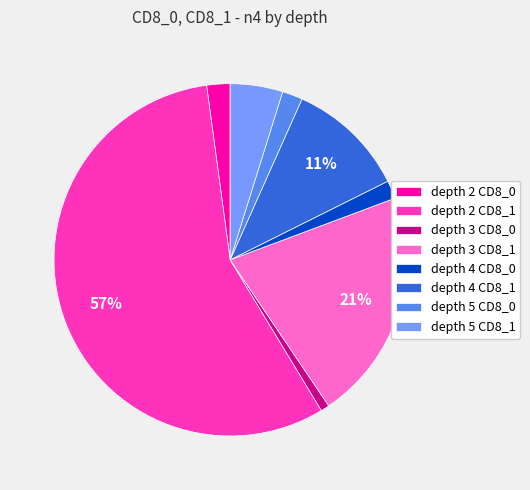

To the nearest percent, what is the combined percentage of depth 5 CD8_1 and depth 2 CD8_0?

7%